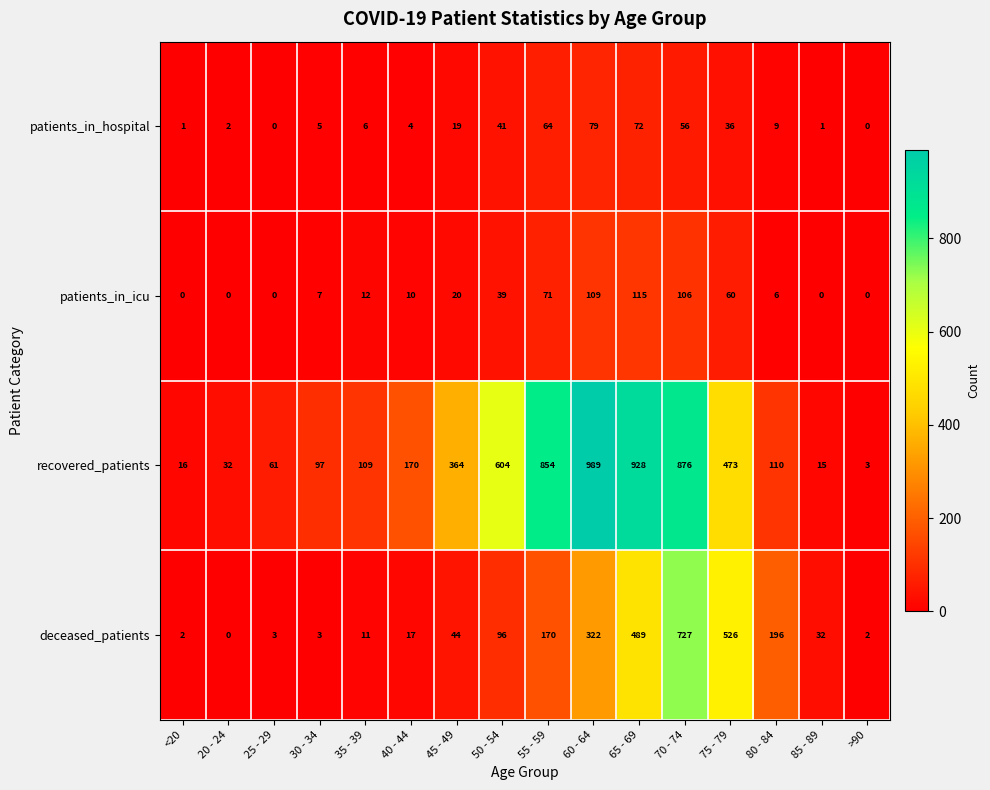

At which category does the chart reach its peak across all series?

60 - 64